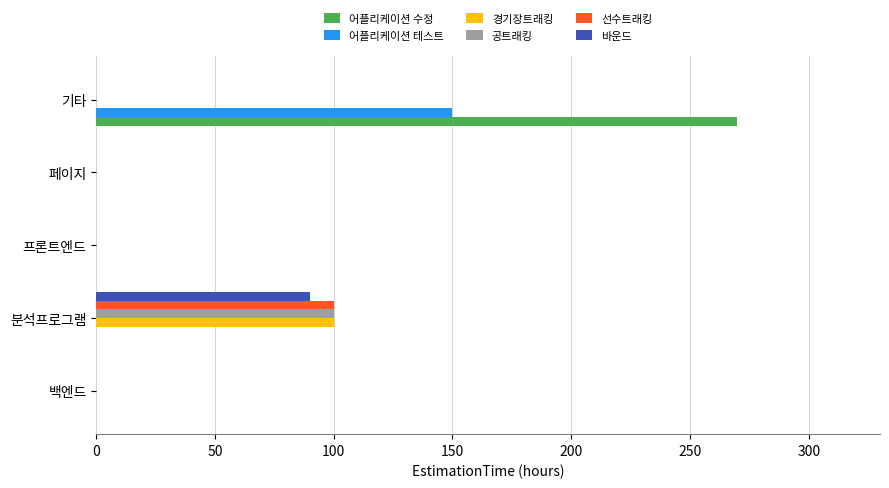

Between 페이지 and 기타, which series saw the biggest shift?

어플리케이션 수정